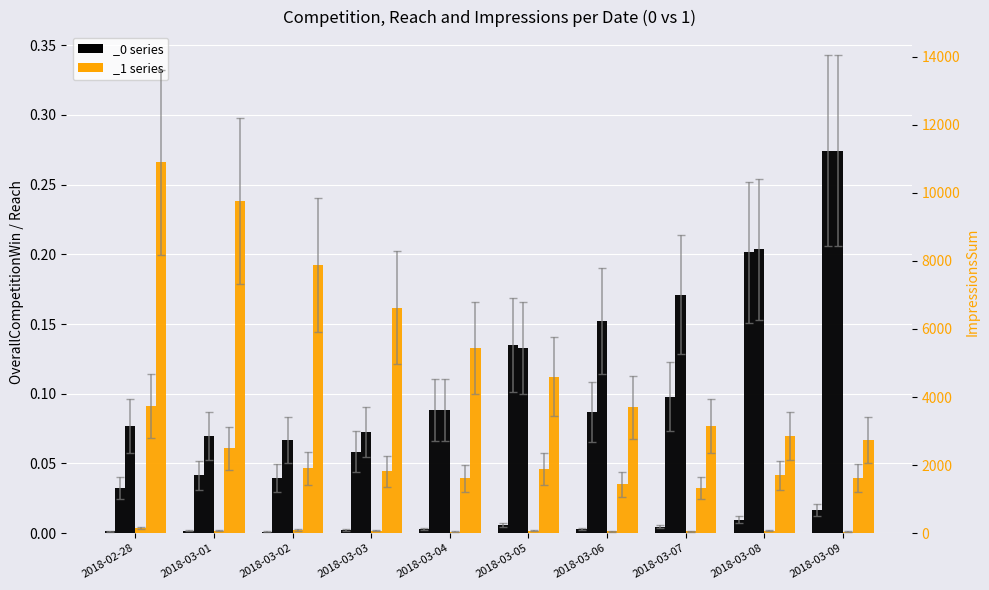

The value of Reach_1 at 2018-03-09 is 0.1. True or false?

False